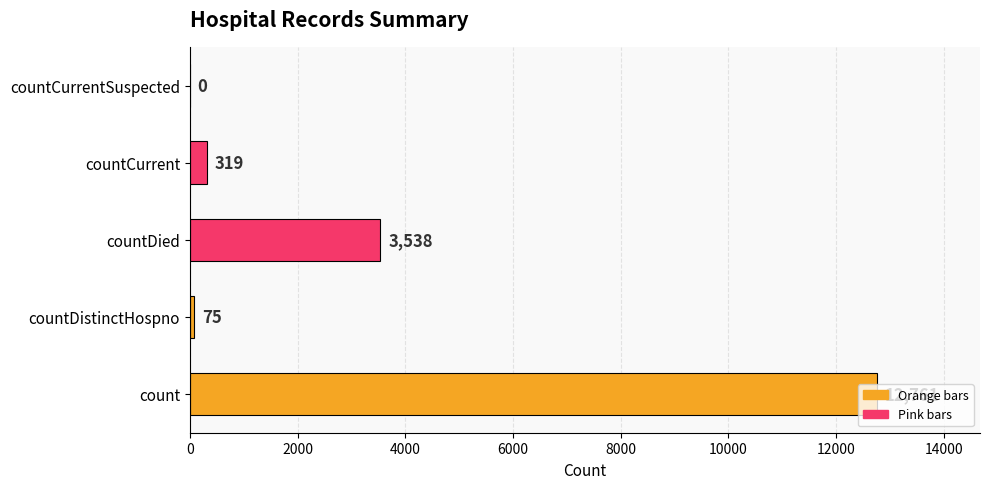

What is the sum of all values?

16693